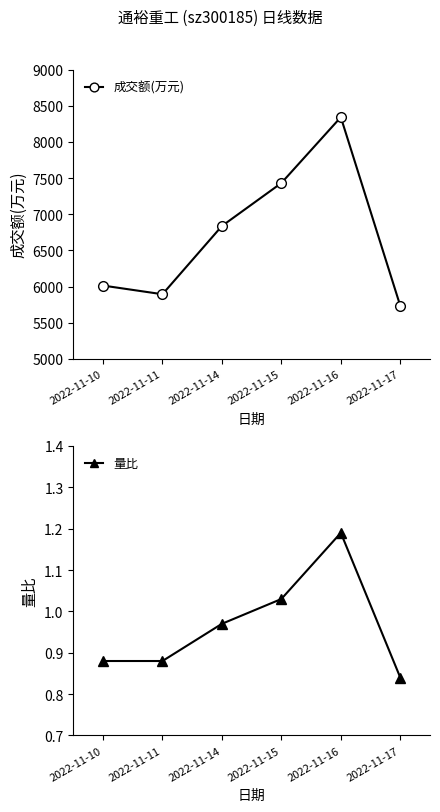

What are all the series names shown in the legend?

成交额(万元), 量比